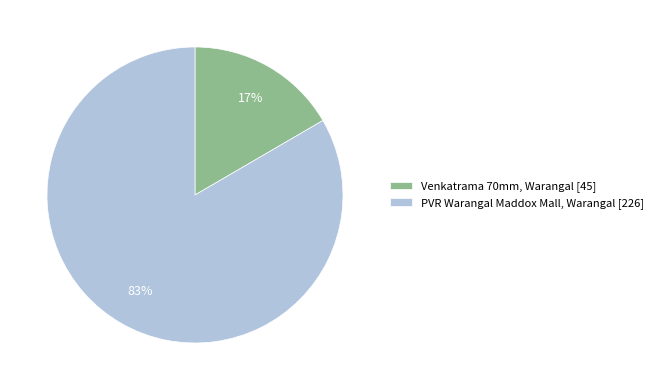

Which has a higher value, Venkatrama 70mm, Warangal [45] or PVR Warangal Maddox Mall, Warangal [226]?

PVR Warangal Maddox Mall, Warangal [226]